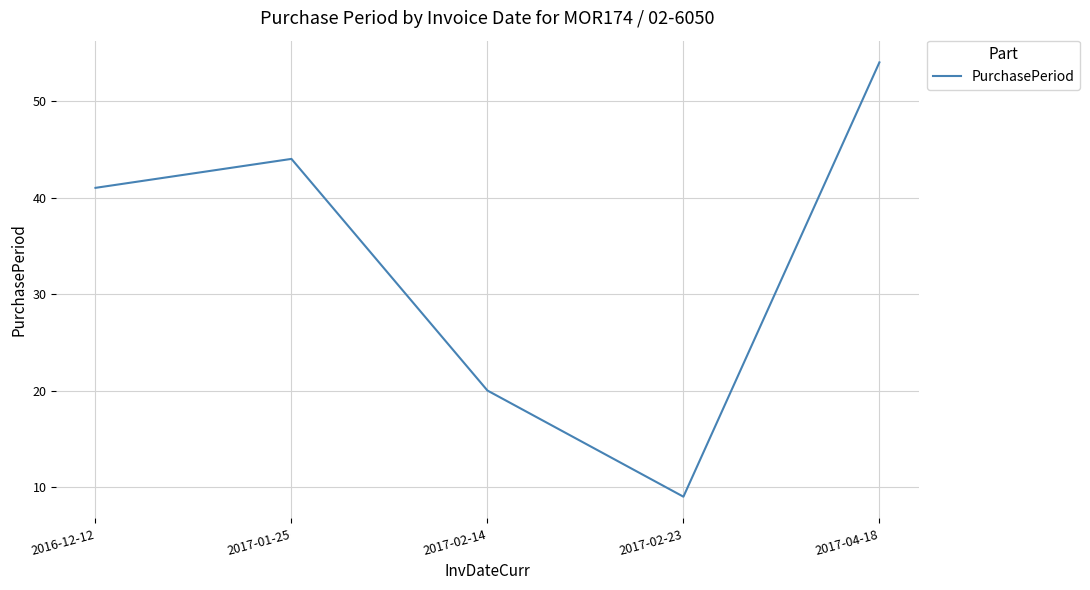

How many interior local valleys (lower than both neighbors) does the data have?

1